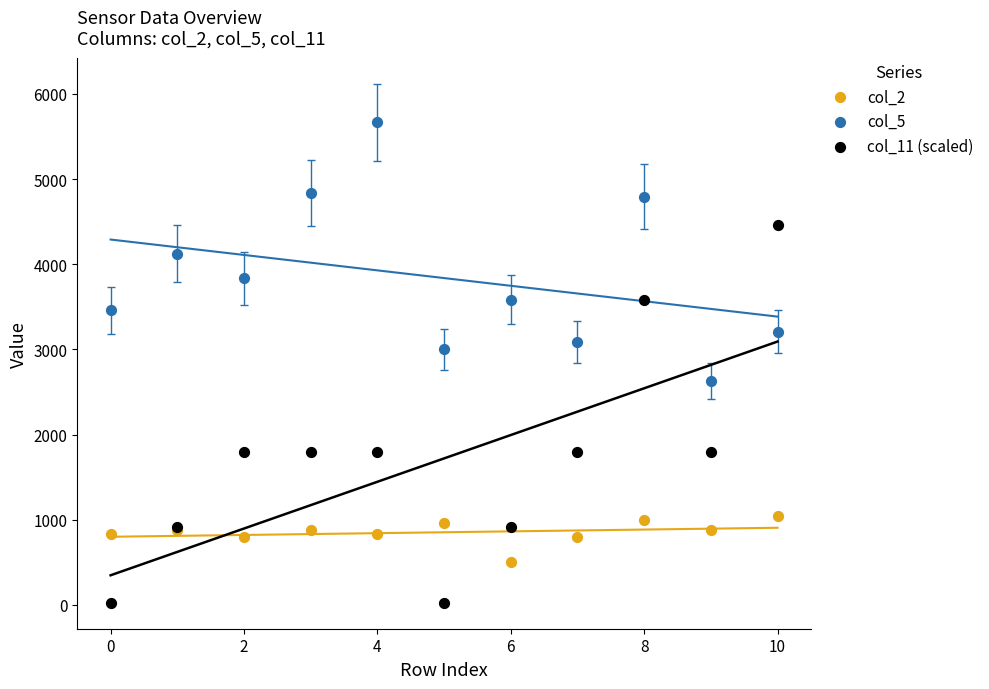

Which series contains the lowest Y value?

col_11 (scaled)